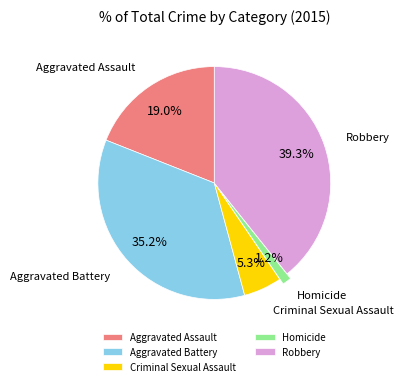

To the nearest percent, what portion does Aggravated Battery represent?

35%